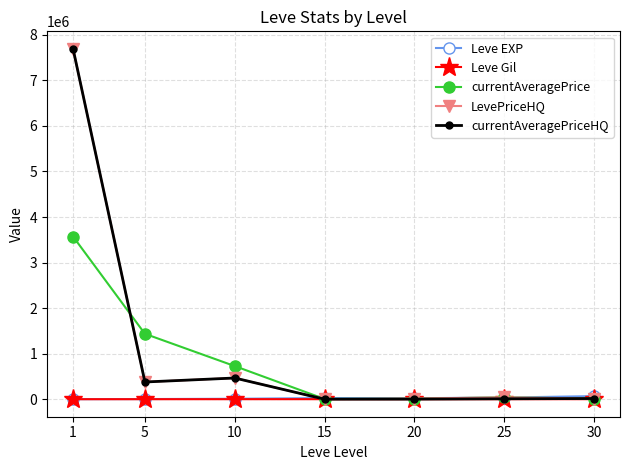

True or false: Leve Gil and Leve EXP cross at least once.

False